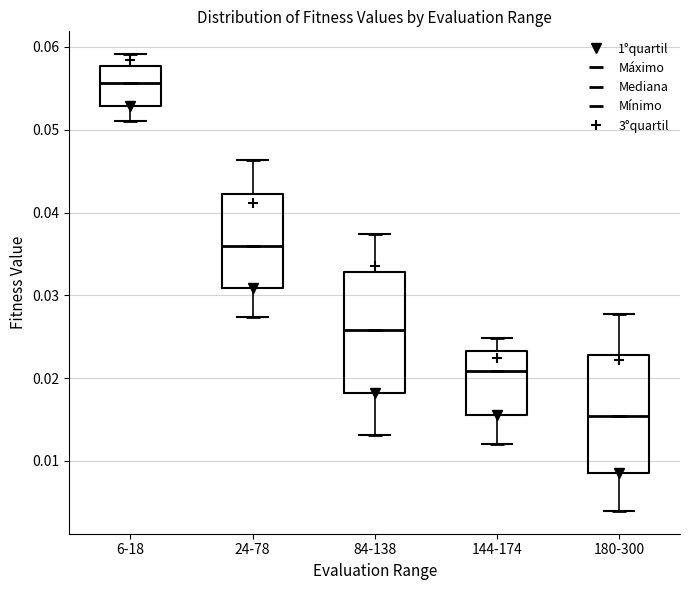

Where does the median line of the box for 6-18 sit on the y-axis? The values are not printed on the chart, so give them approximately, as read against the axis.

0.056